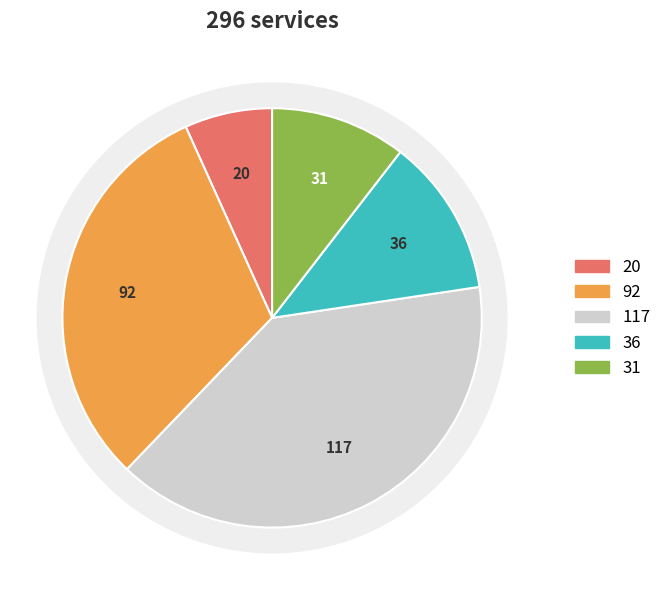

Does any single category account for the majority?

No